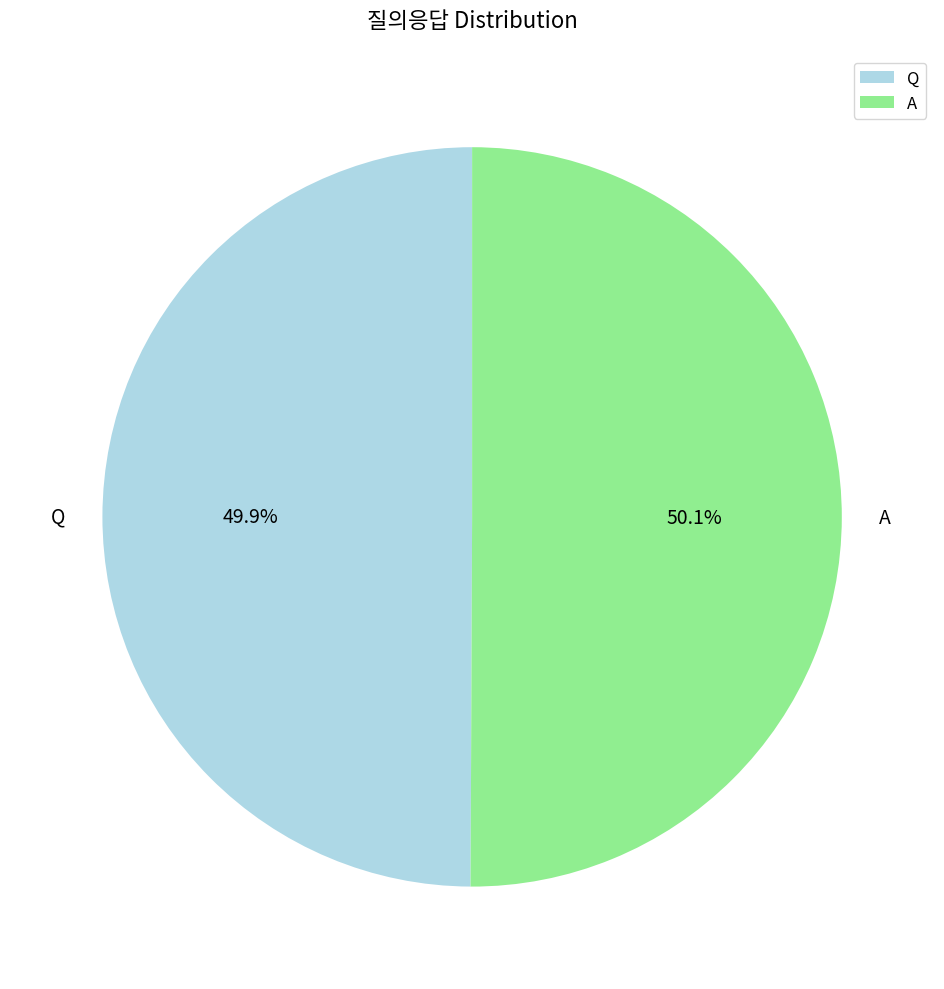

Do A and Q together represent more than half of the pie?

Yes